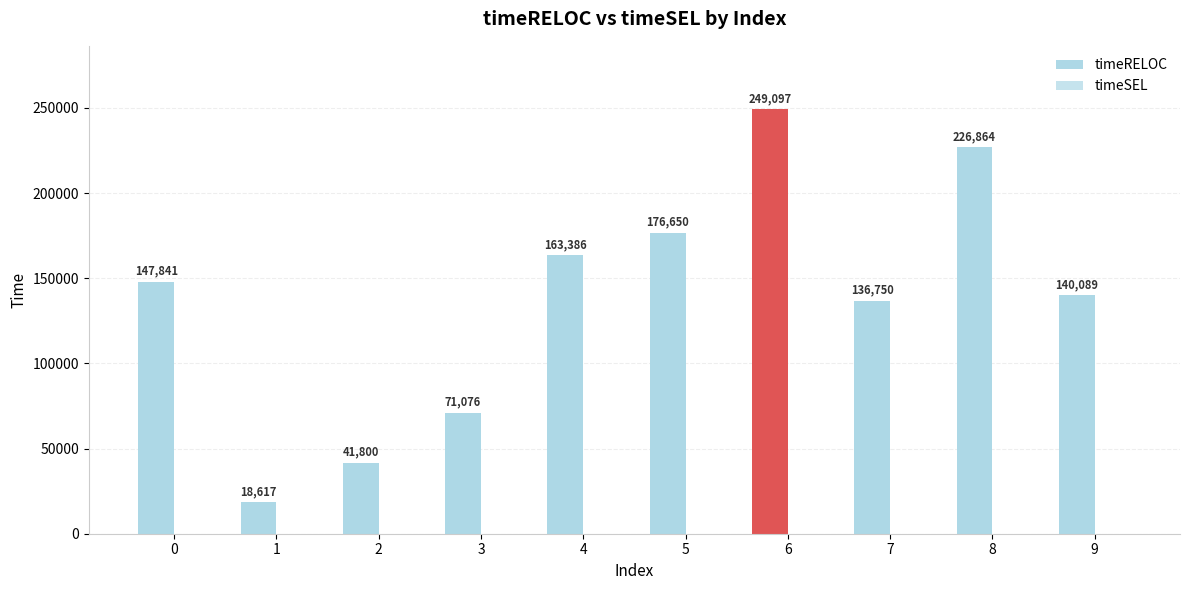

Reading left to right, list all the values displayed in this chart.

timeRELOC: 0=147841	1=18617	2=41800	3=71076	4=163386	5=176650	6=249097	7=136750	8=226864	9=140089
timeSEL: 0=0	1=0	2=0	3=0	4=0	5=0	6=0	7=0	8=0	9=0